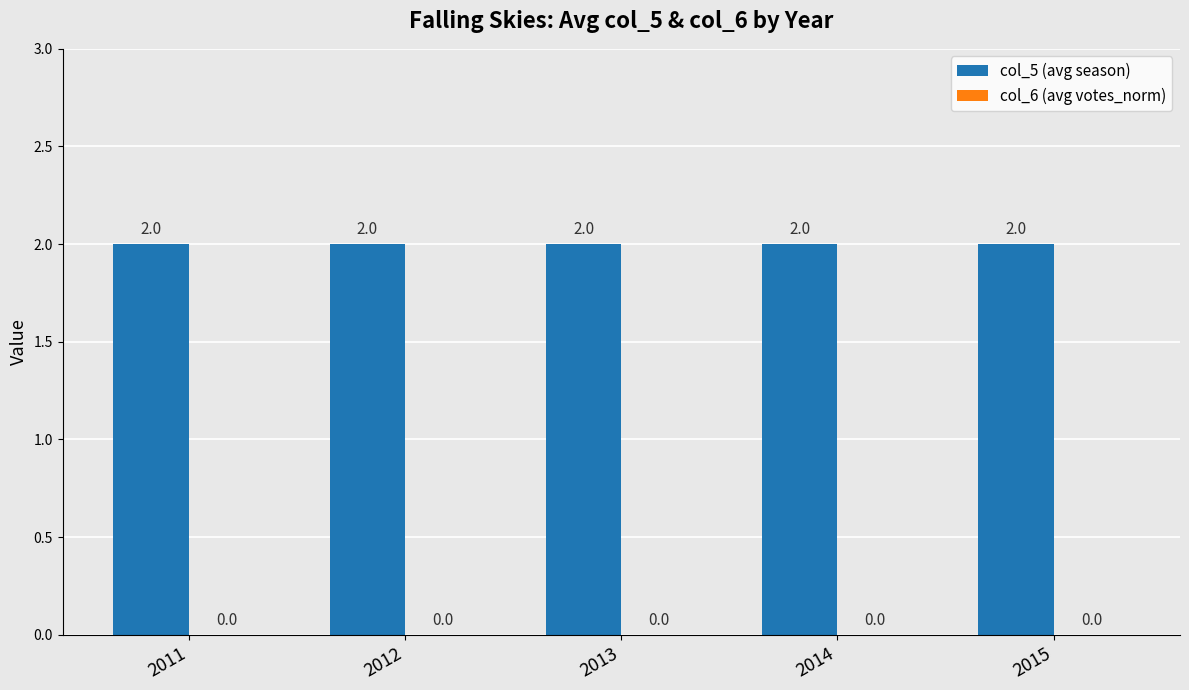

Is the value of col_6 (avg votes_norm) at 2013 greater than the value of col_5 (avg season) at 2011?

No